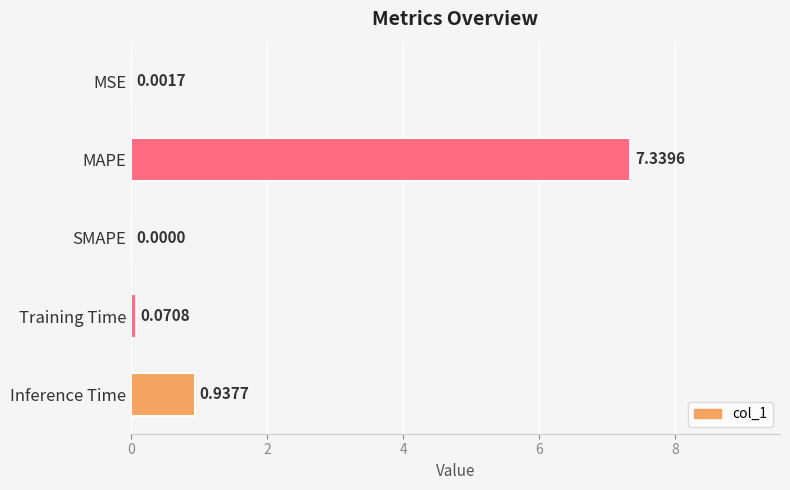

What is the sum of the values at MAPE and Inference Time?

8.3